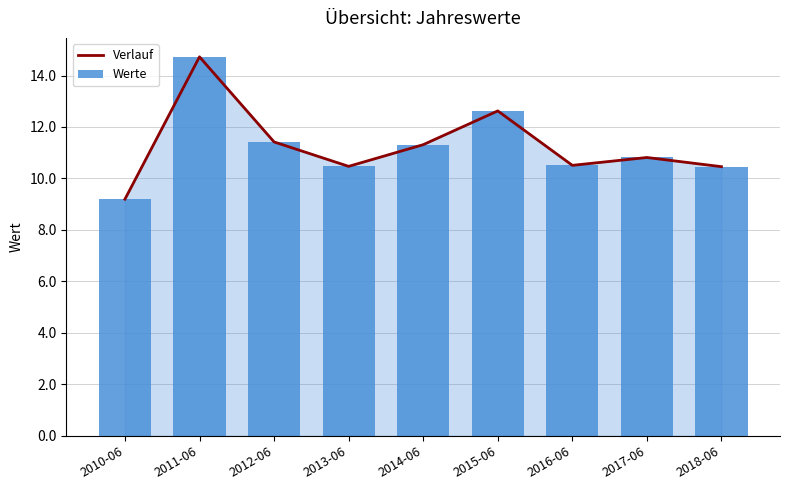

What is the maximum value shown in the chart?

14.7